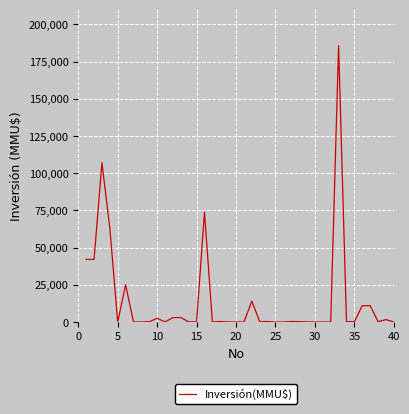

What is the difference between the maximum and minimum values?

185625